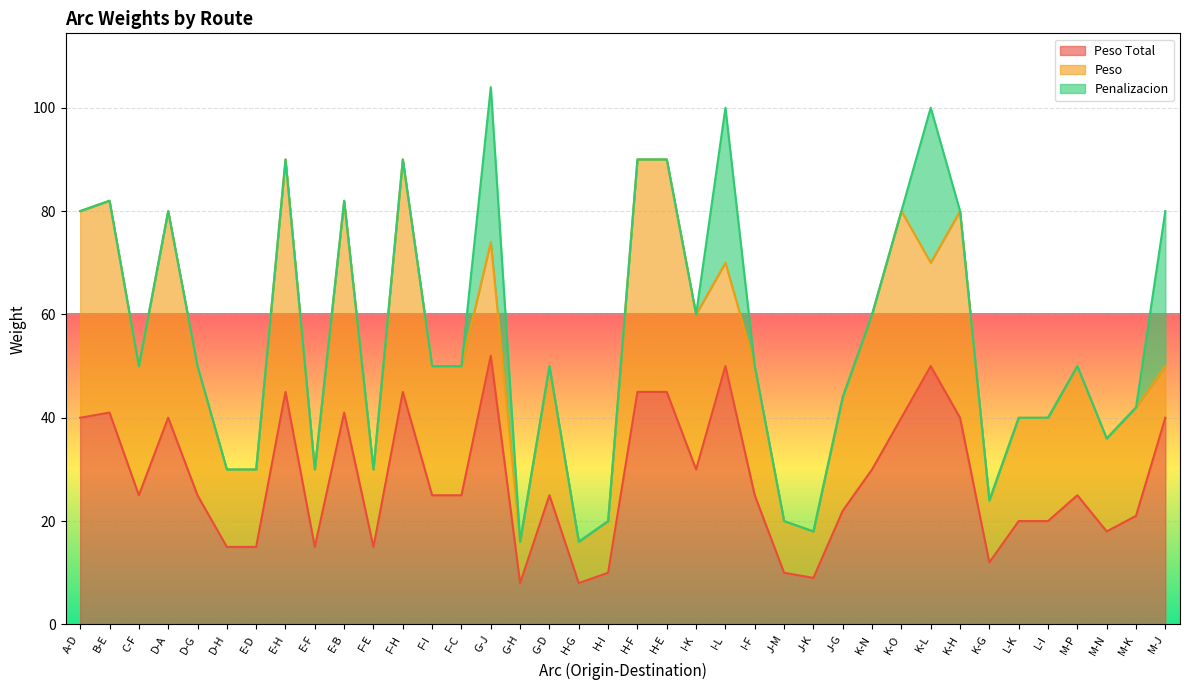

What position from the right is E-B?

29